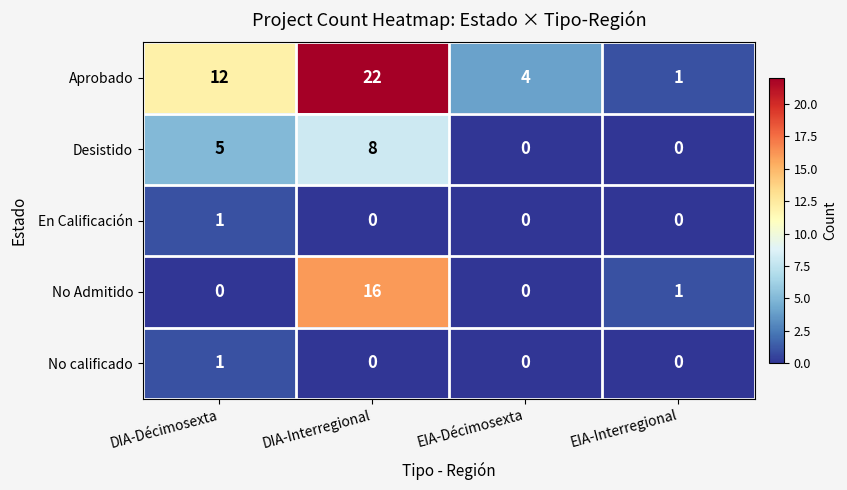

Reading left to right, list all the values displayed in this chart.

Aprobado: DIA-Décimosexta=12	DIA-Interregional=22	EIA-Décimosexta=4	EIA-Interregional=1
Desistido: DIA-Décimosexta=5	DIA-Interregional=8	EIA-Décimosexta=0	EIA-Interregional=0
En Calificación: DIA-Décimosexta=1	DIA-Interregional=0	EIA-Décimosexta=0	EIA-Interregional=0
No Admitido: DIA-Décimosexta=0	DIA-Interregional=16	EIA-Décimosexta=0	EIA-Interregional=1
No calificado: DIA-Décimosexta=1	DIA-Interregional=0	EIA-Décimosexta=0	EIA-Interregional=0